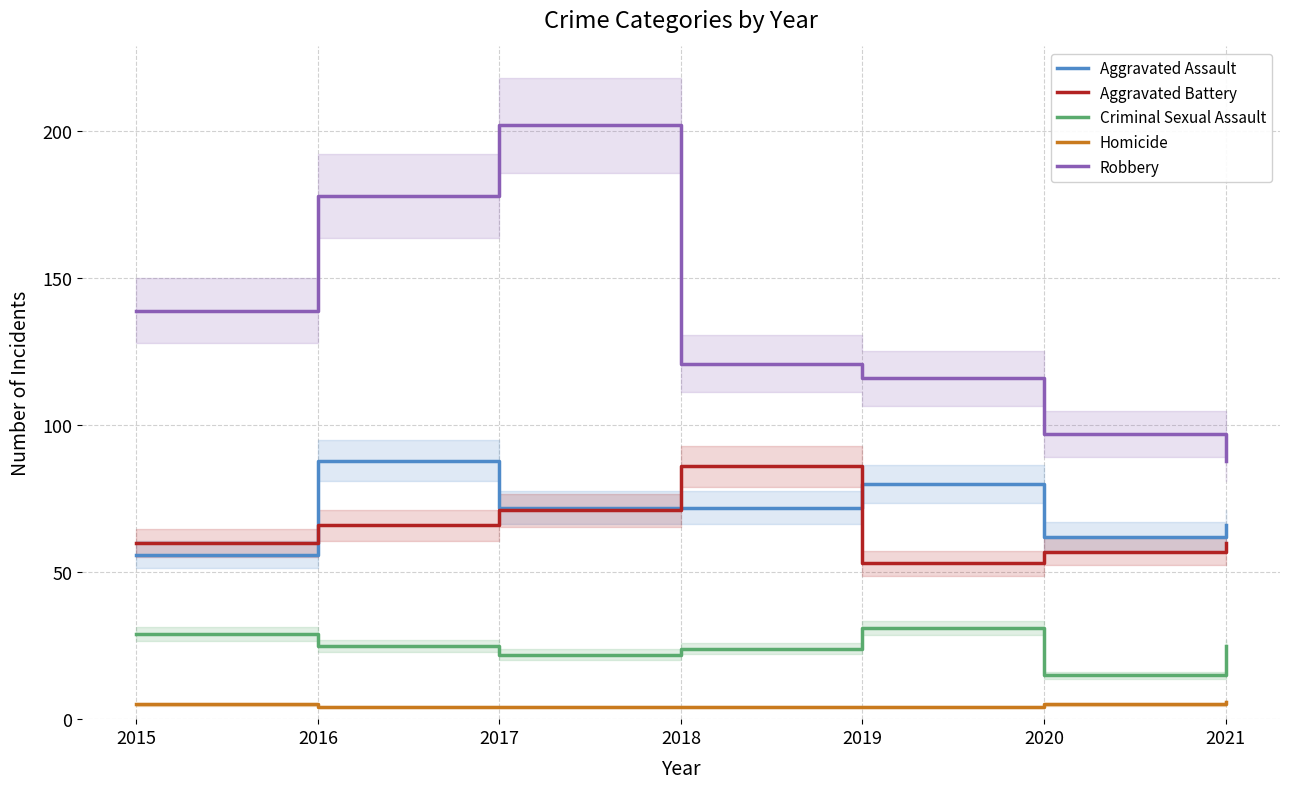

What are all the series names shown in the legend?

Aggravated Assault, Aggravated Battery, Criminal Sexual Assault, Homicide, Robbery